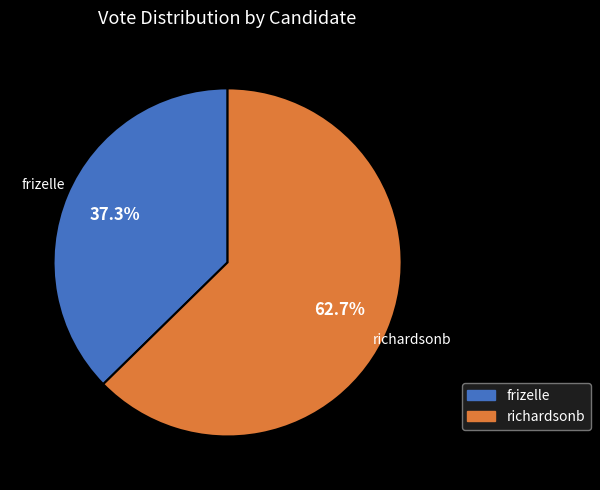

Is richardsonb the majority of the pie?

Yes